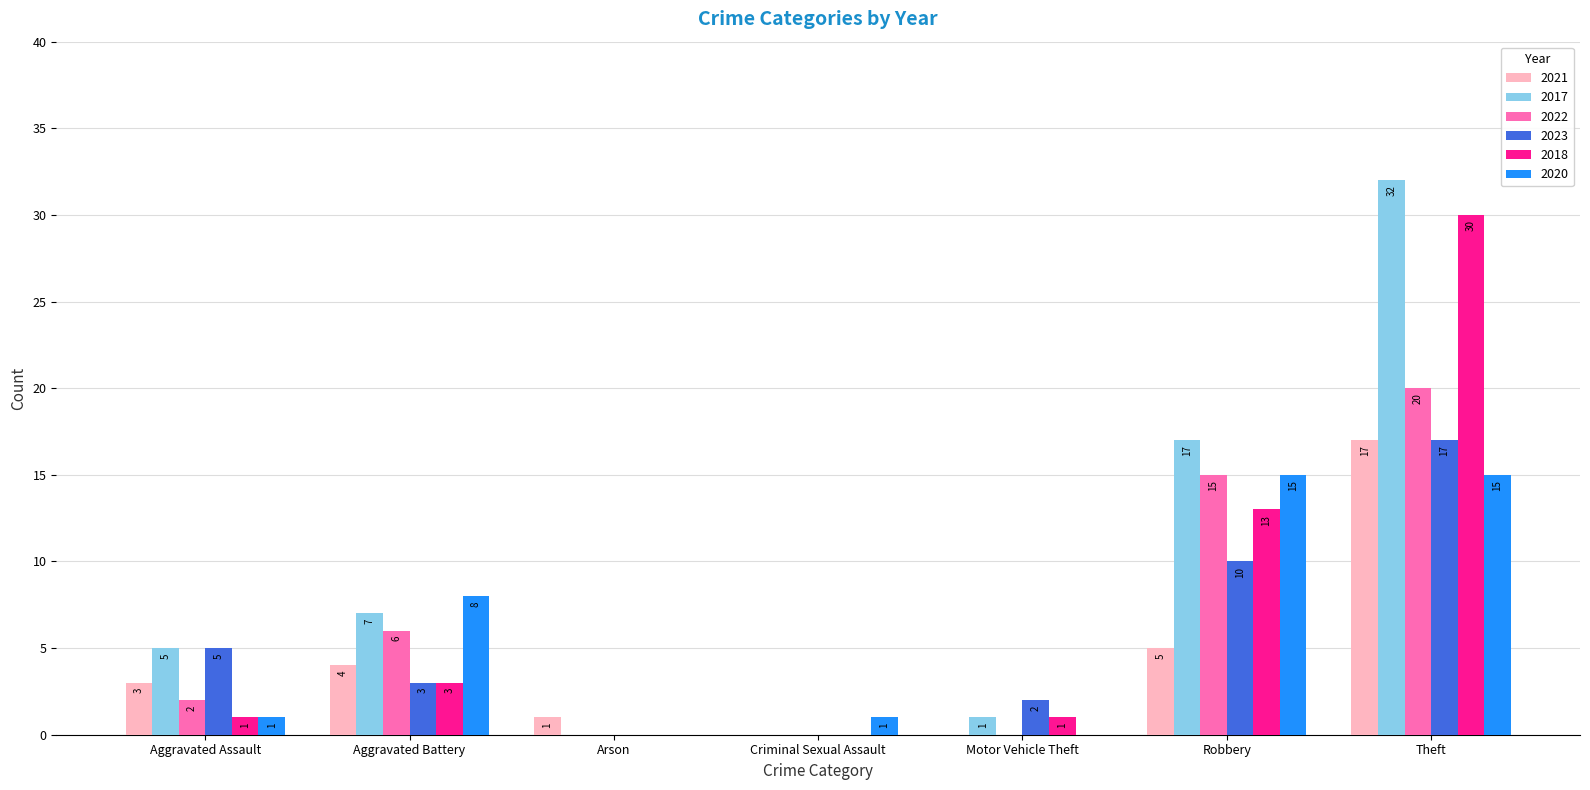

At which category is the sum across all series the highest?

Theft